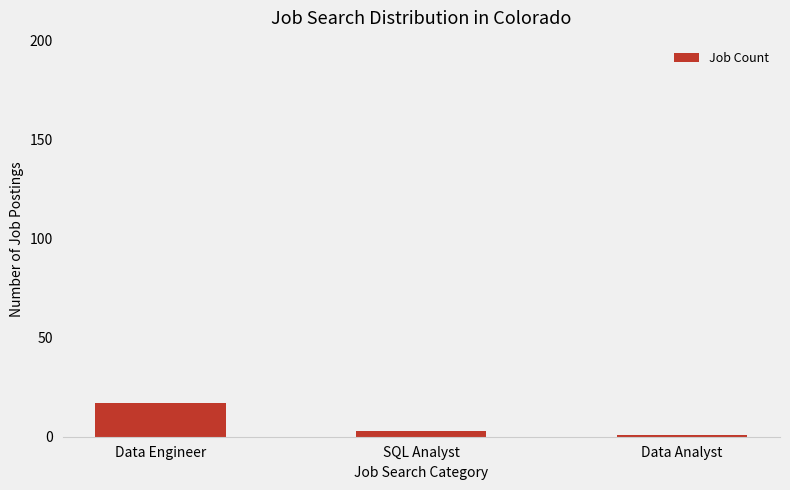

Which category has the lowest value across all series?

Data Analyst